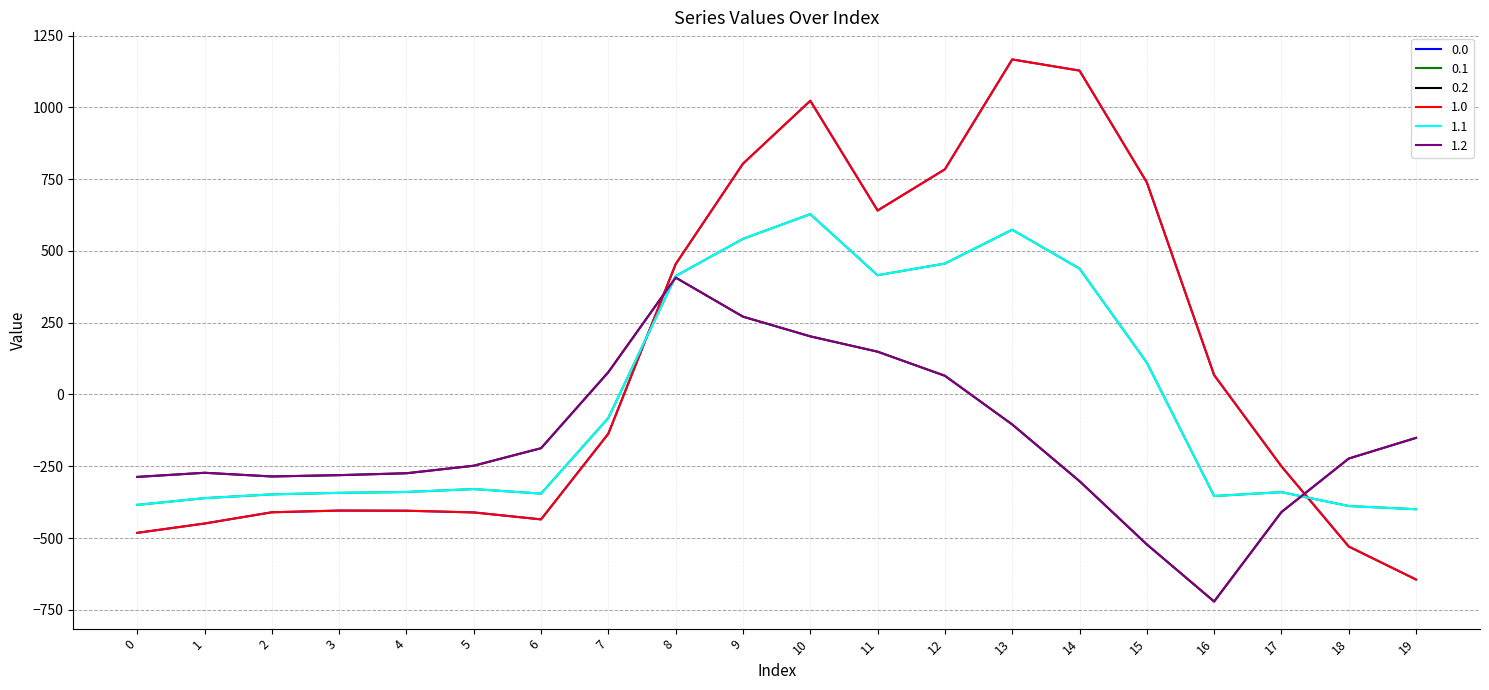

What are all the series names shown in the legend?

0.0, 0.1, 0.2, 1.0, 1.1, 1.2